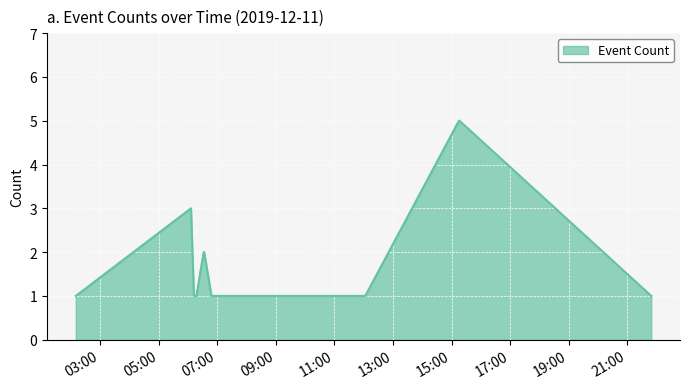

What is the greatest value displayed?

5